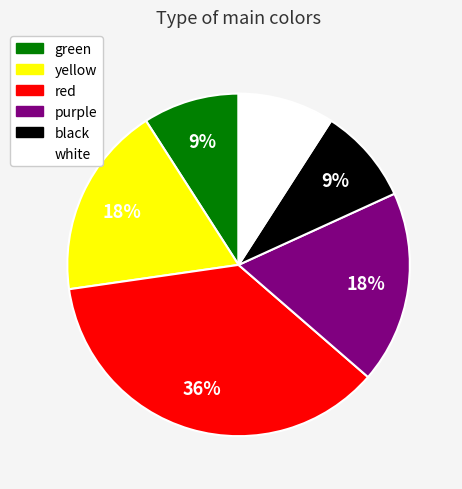

What is the largest slice in the pie chart?

red